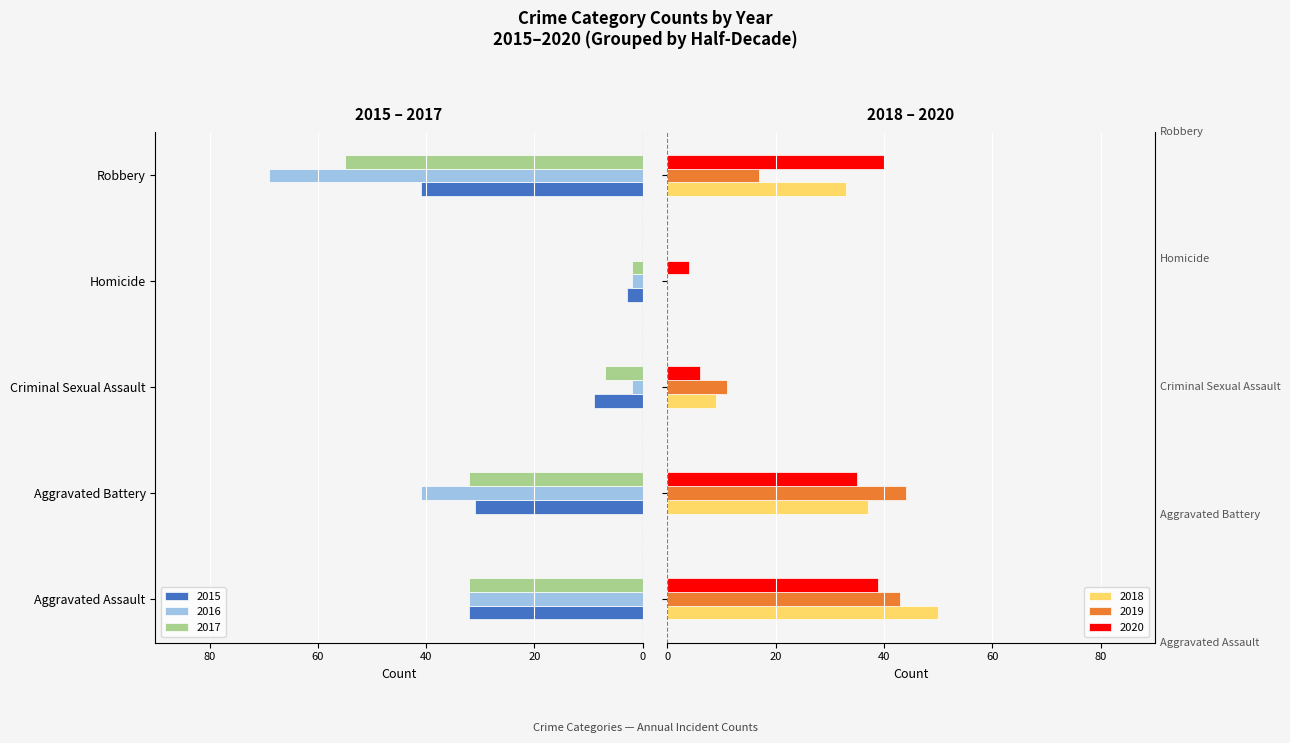

What is the sum of all 2020 values?

124